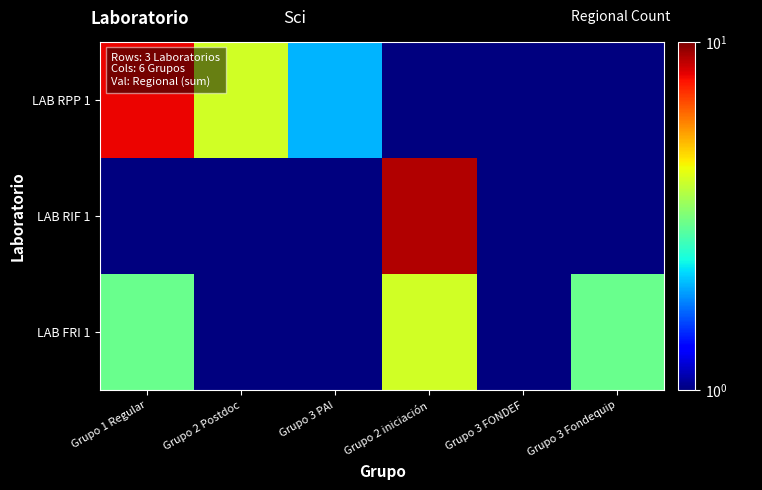

Which label corresponds to the smallest value in the chart?

Grupo 2 iniciación